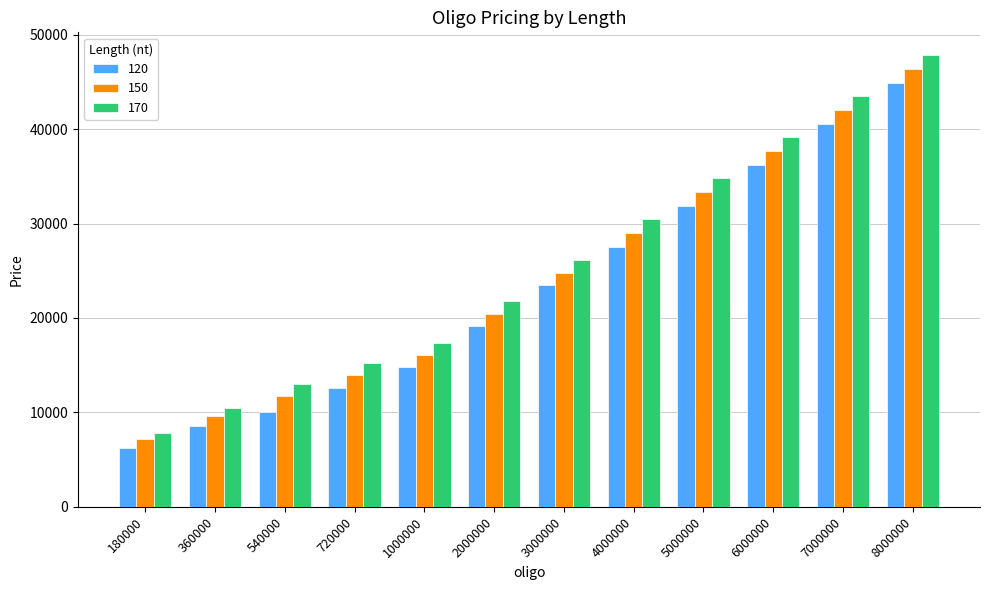

What is the sum of the 150 values at 5000000 and 8000000?

79692